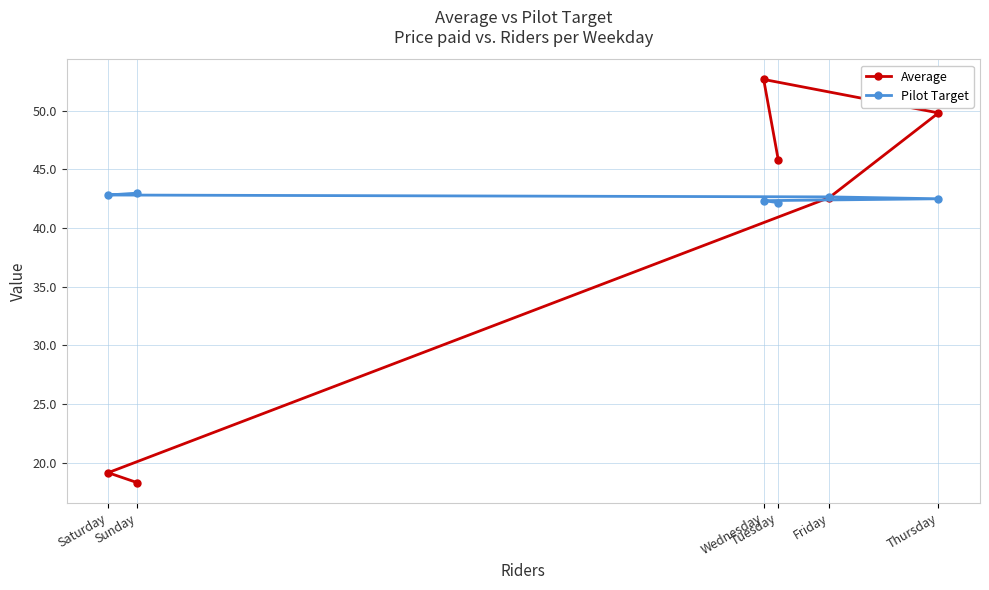

How many lines are shown in the chart?

2